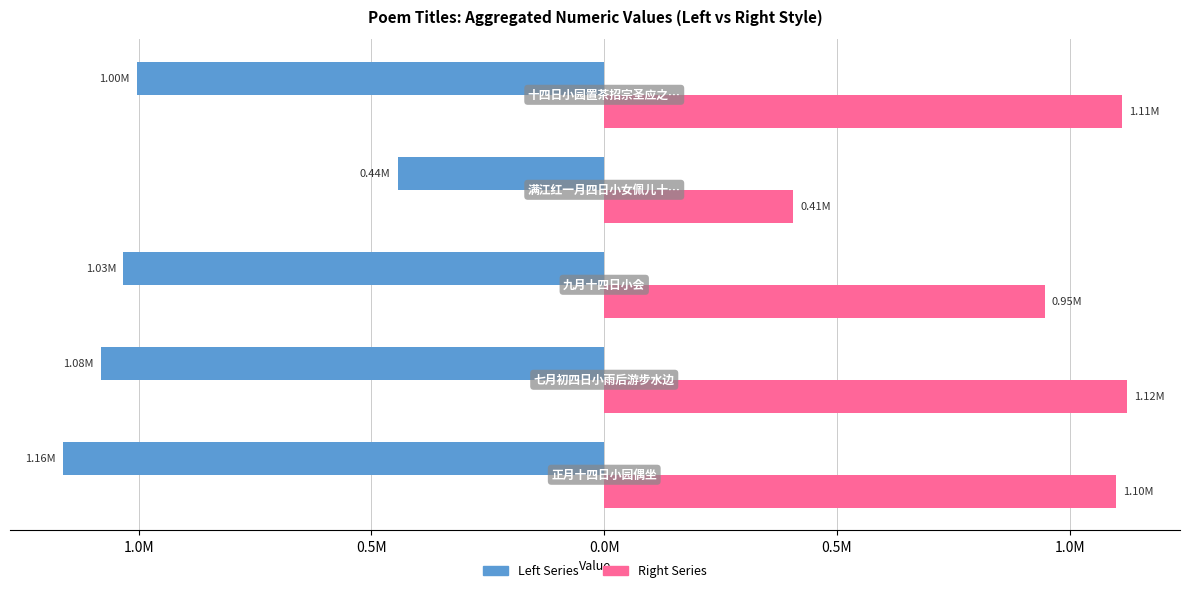

Count the number of categories in the chart.

5